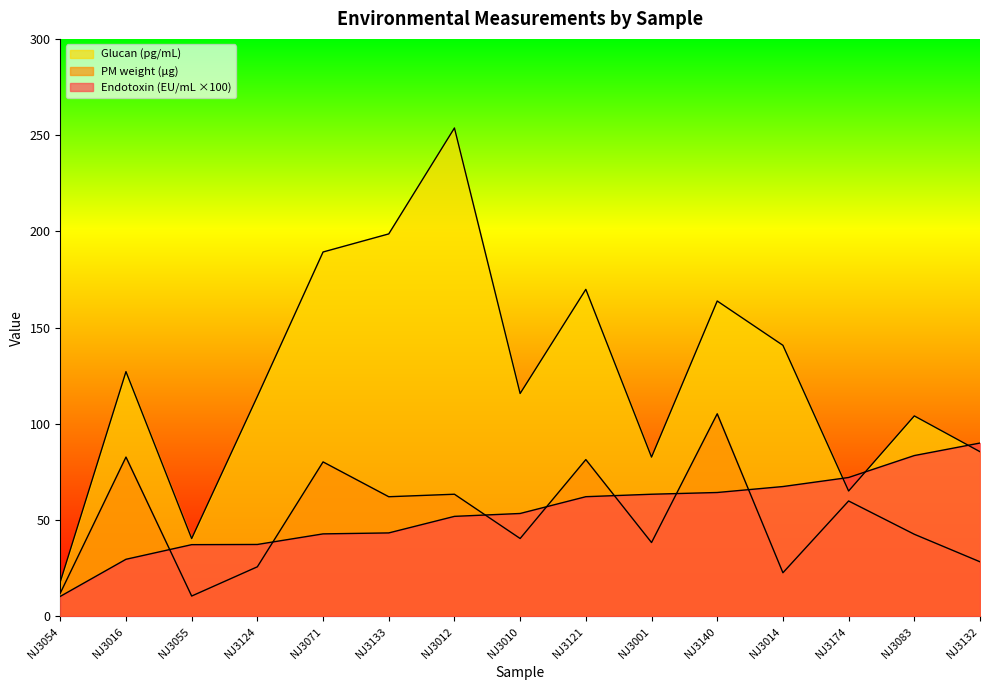

How many values in the Endotoxin (EU/mL) series exceed 53?

8